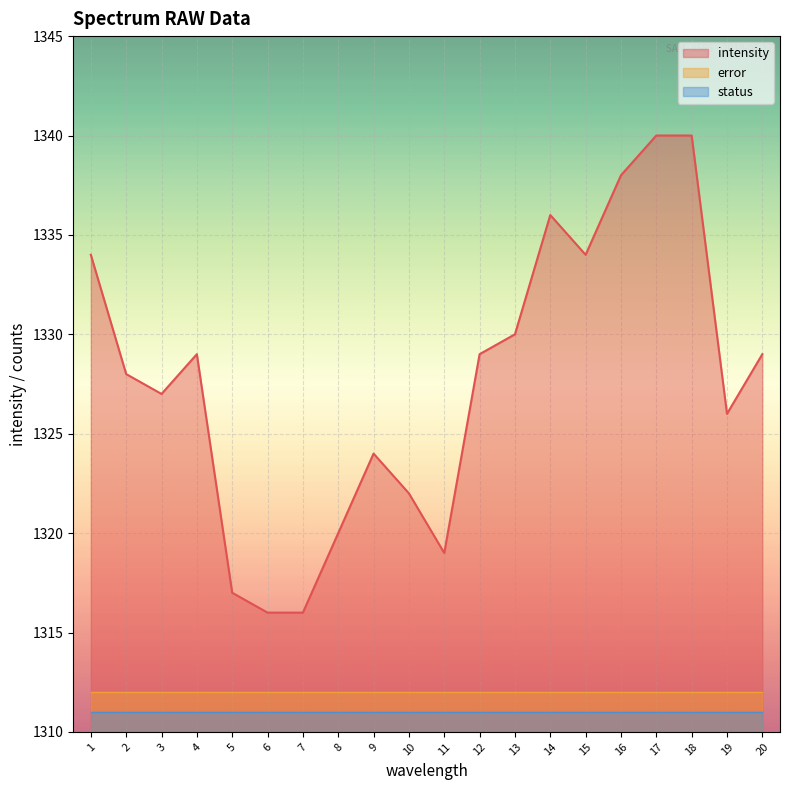

Rank the series by their maximum value, from highest to lowest.

intensity, error, status